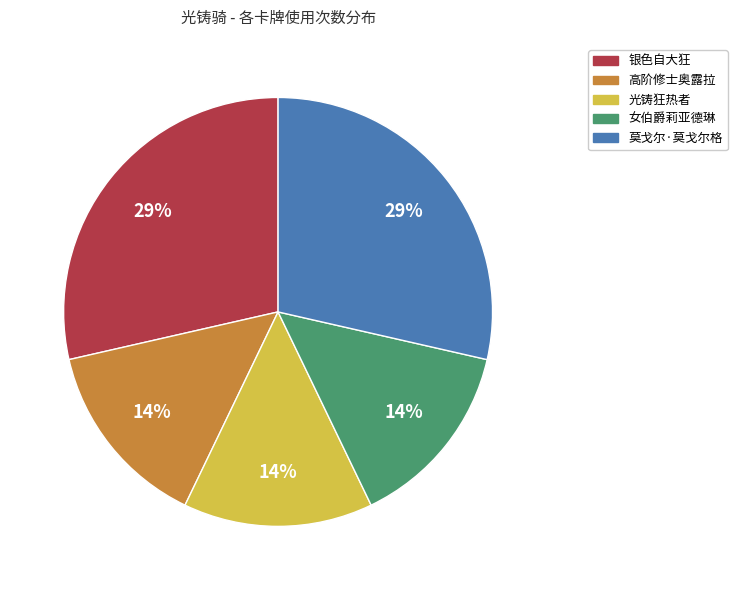

What percentage is the 莫戈尔·莫戈尔格 slice, to the nearest percent?

29%